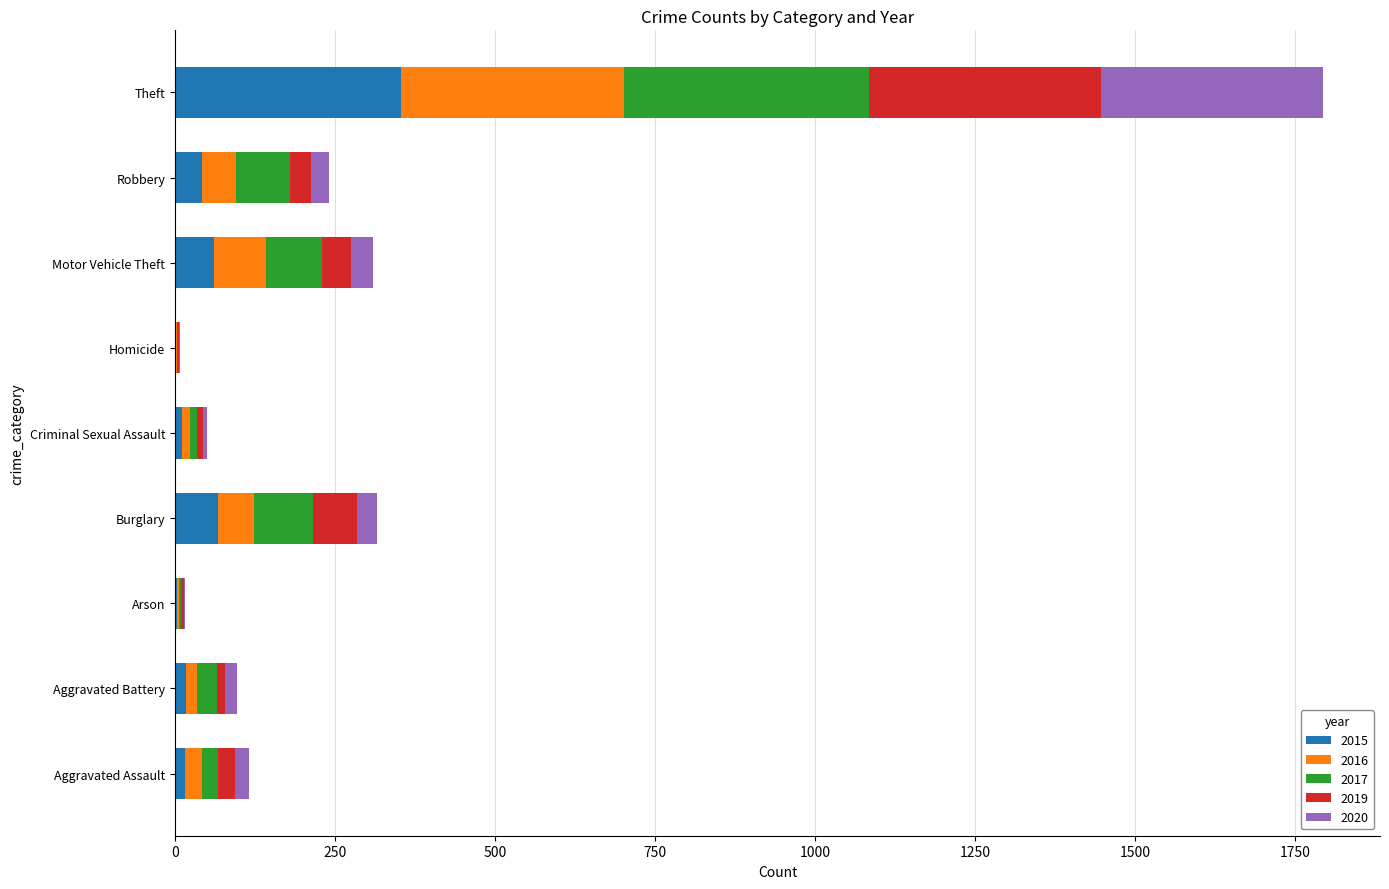

The 2015 series shows 67 at Burglary. True or false?

True